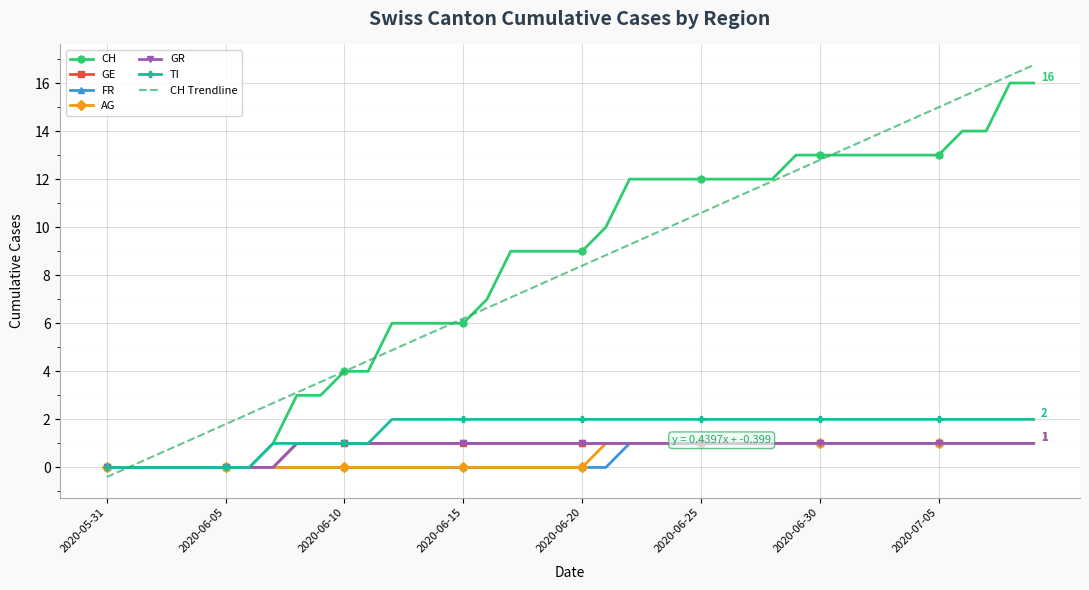

Is it true that FR equals 0 at 2020-06-08?

True